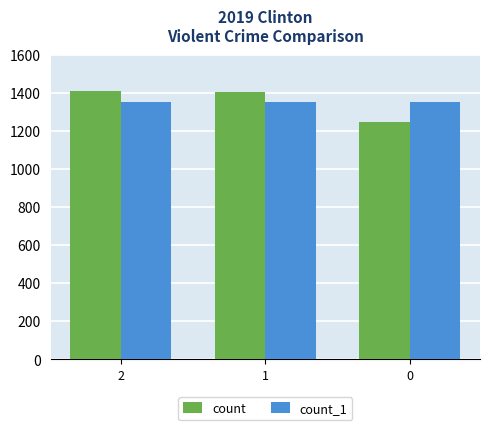

Read the count_1 value at 0.

1354